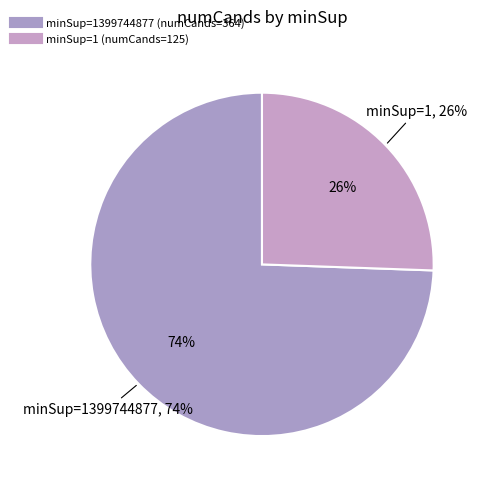

Rank the categories by value from highest to lowest.

1399744877, 1